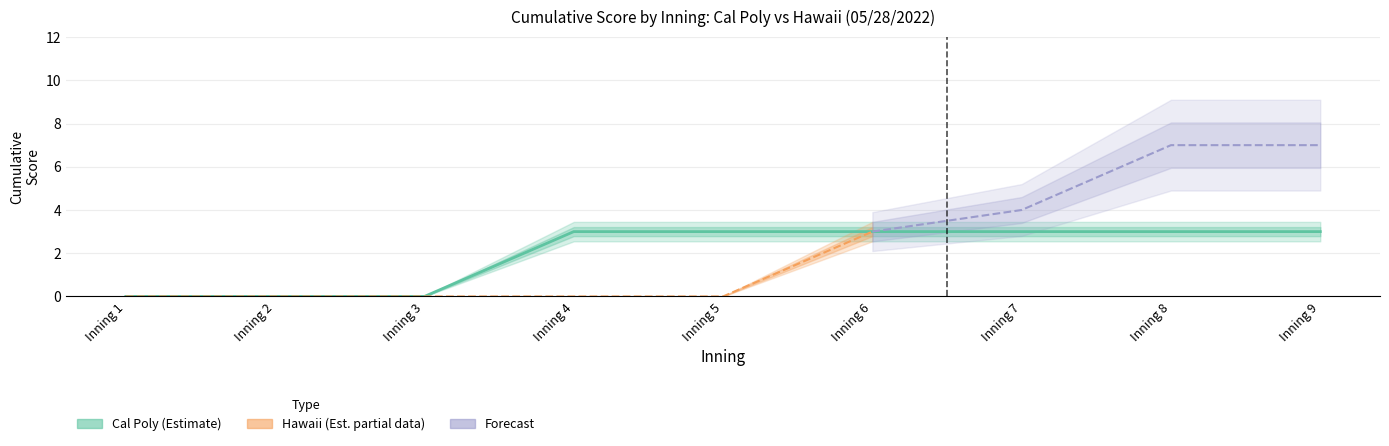

The chart shows a value of 3 at Inning 4. True or false?

True